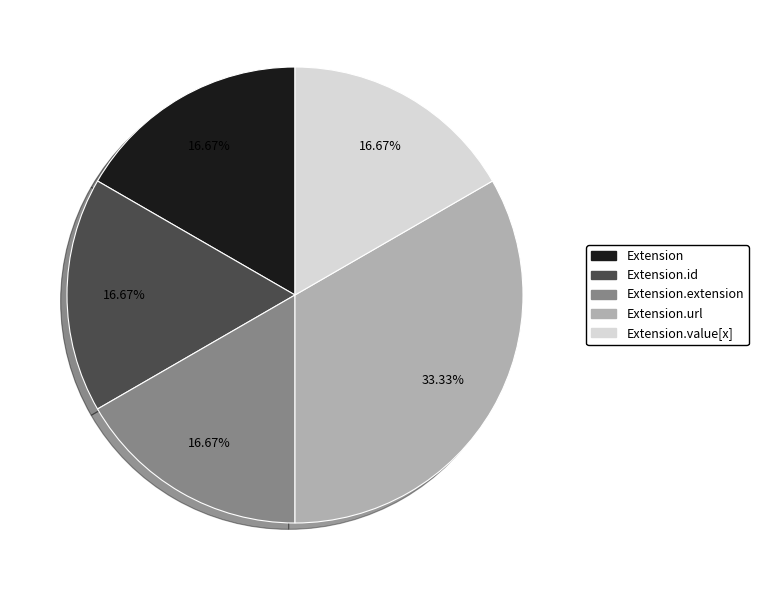

Is Extension.value[x] the majority of the pie?

No